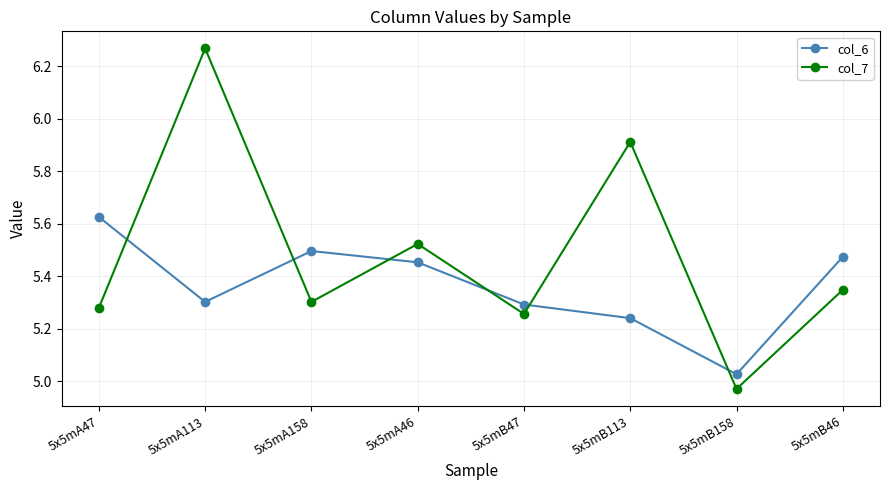

What is the difference between the col_7 values at 5x5mB47 and 5x5mB46?

0.1